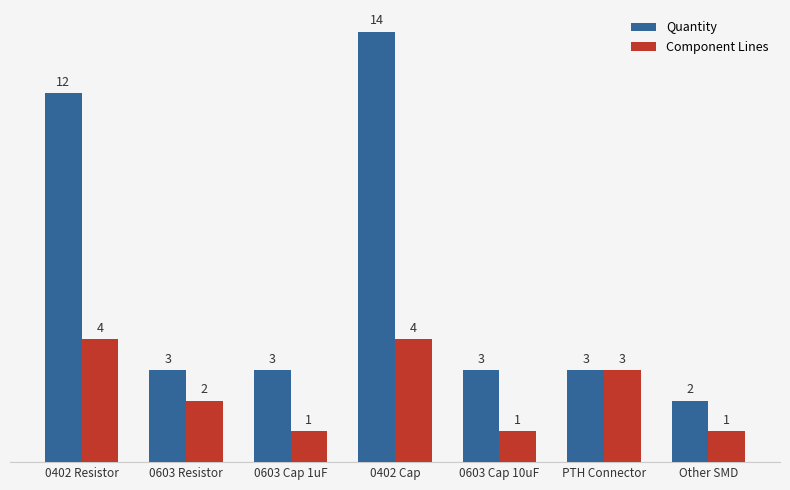

How many groups of bars are there?

7